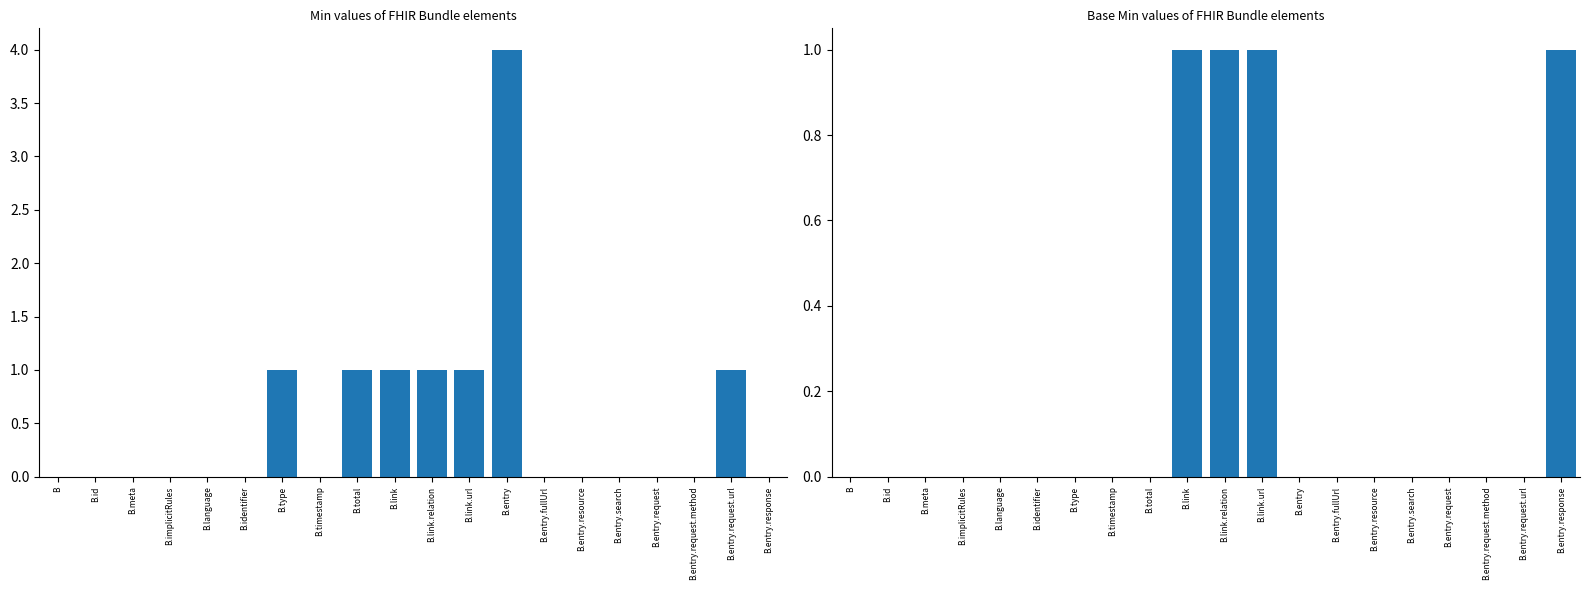

Reading left to right, list all the values displayed in this chart.

Min: B=0	B.id=0	B.meta=0	B.implicitRules=0	B.language=0	B.identifier=0	B.type=1	B.timestamp=0	B.total=1	B.link=1	B.link.relation=1	B.link.url=1	B.entry=4	B.entry.fullUrl=0	B.entry.resource=0	B.entry.search=0	B.entry.request=0	B.entry.request.method=0	B.entry.request.url=1	B.entry.response=0
Base Min: B=0	B.id=0	B.meta=0	B.implicitRules=0	B.language=0	B.identifier=0	B.type=0	B.timestamp=0	B.total=0	B.link=1	B.link.relation=1	B.link.url=1	B.entry=0	B.entry.fullUrl=0	B.entry.resource=0	B.entry.search=0	B.entry.request=0	B.entry.request.method=0	B.entry.request.url=0	B.entry.response=1